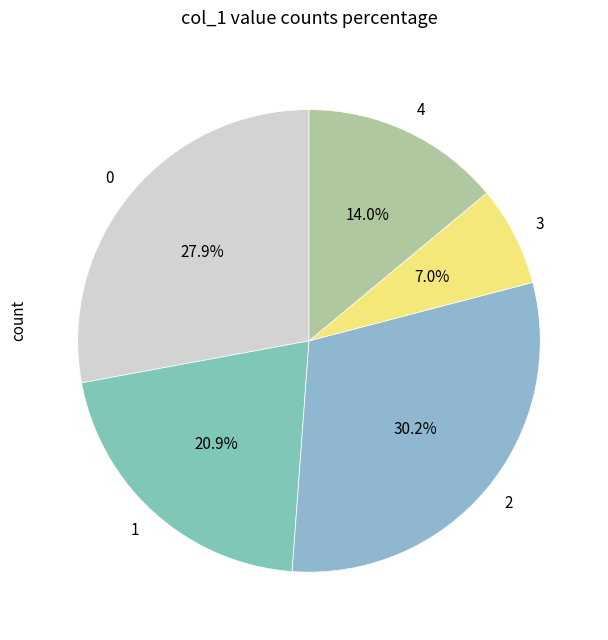

What is the total percentage of 0 and 1?

48.8%